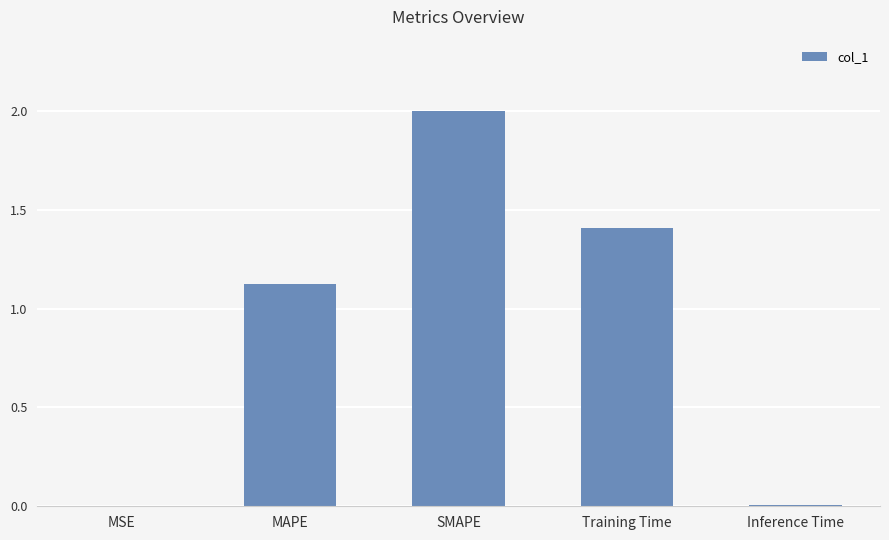

What is the average value?

0.9